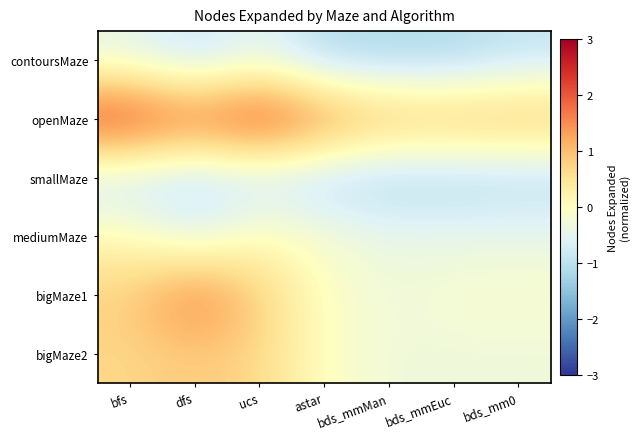

How many series are shown in this chart?

6